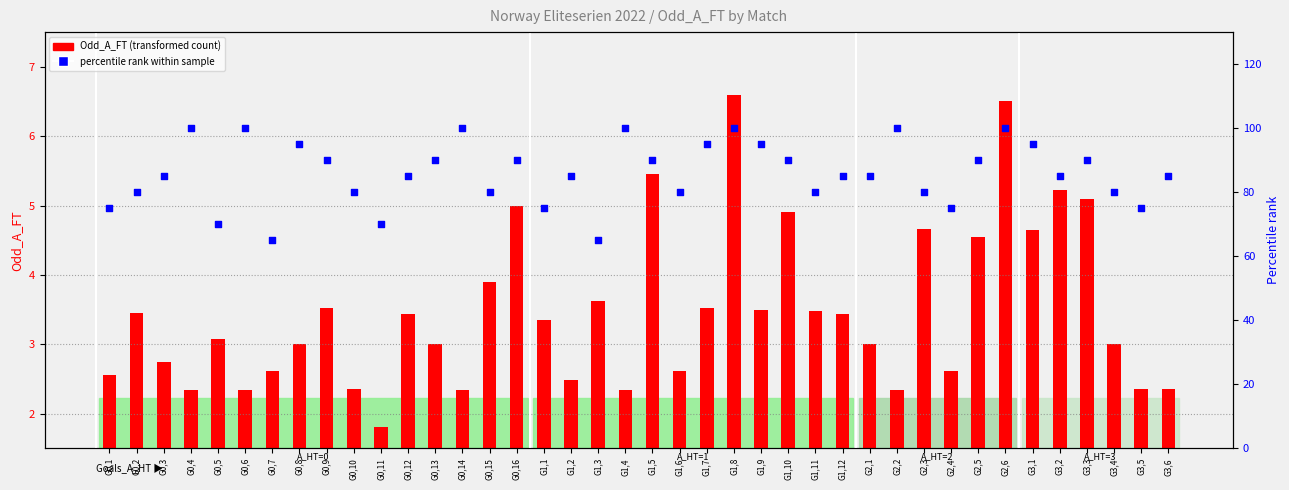

Which series has the largest total across all categories?

percentile rank within sample